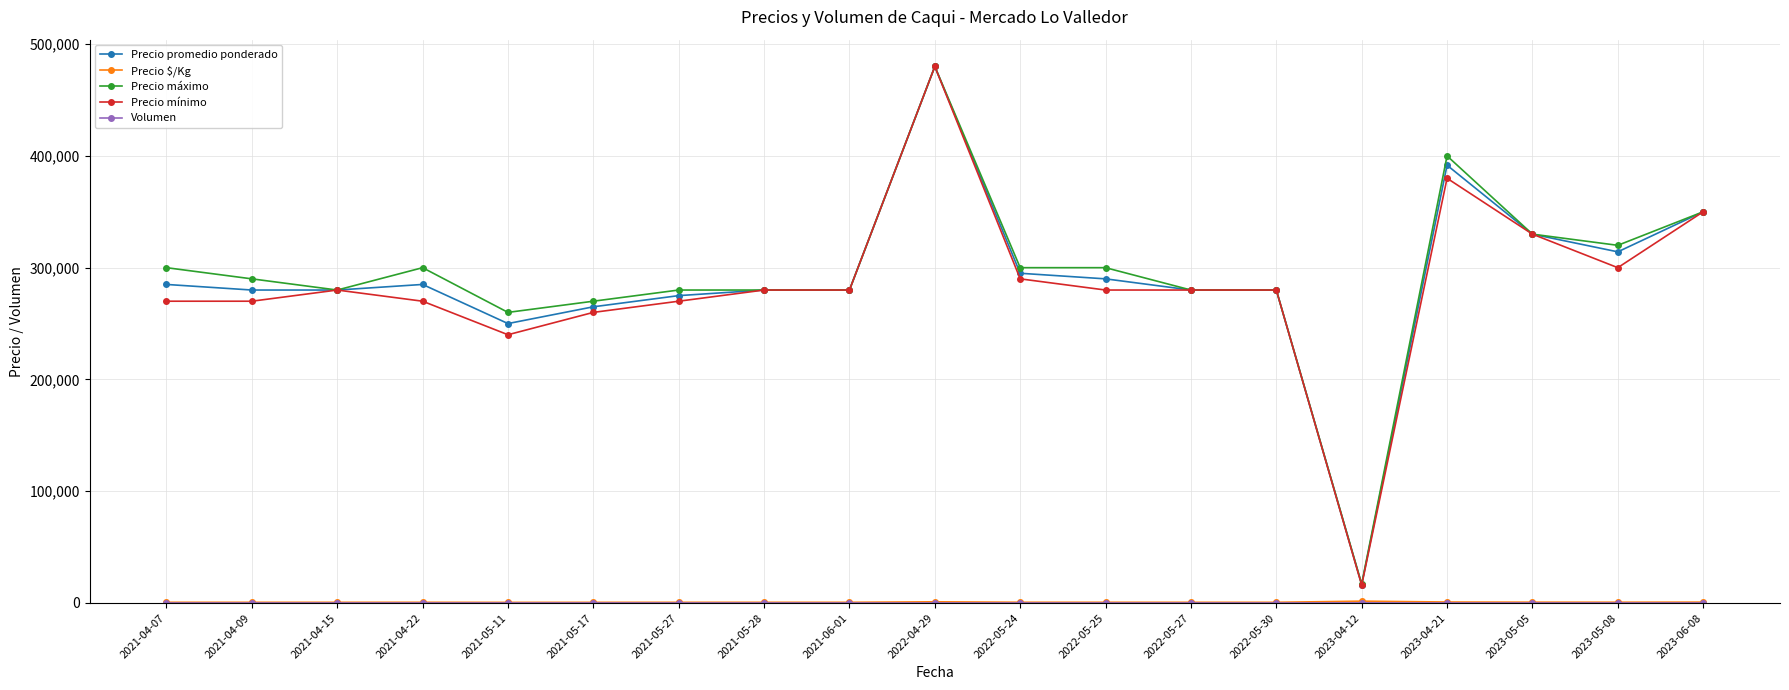

At which label is Precio promedio ponderado closest to 248250?

2021-05-11